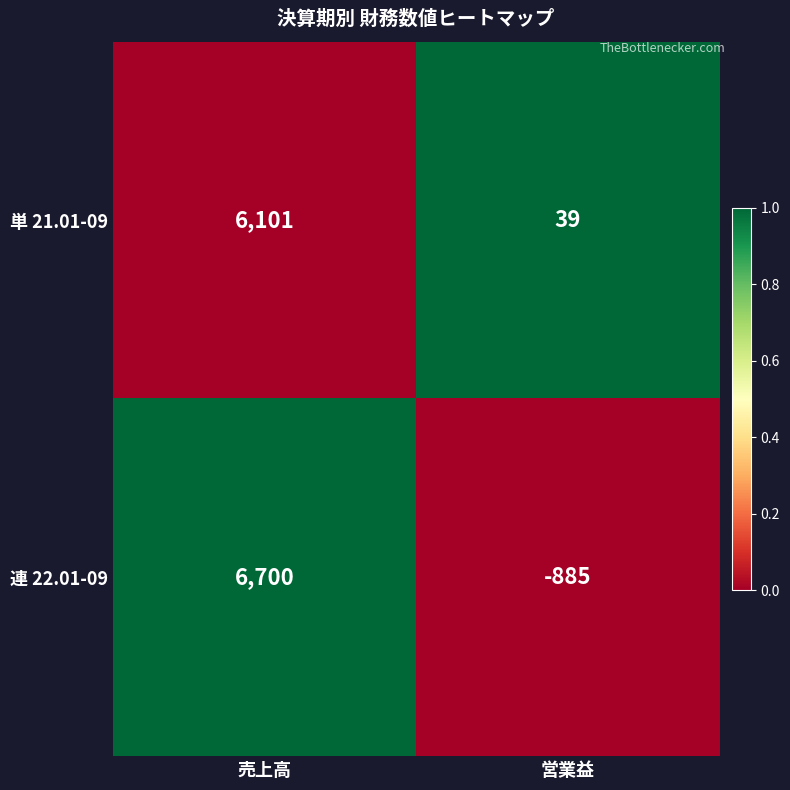

Which series has the largest total across all categories?

単 21.01-09